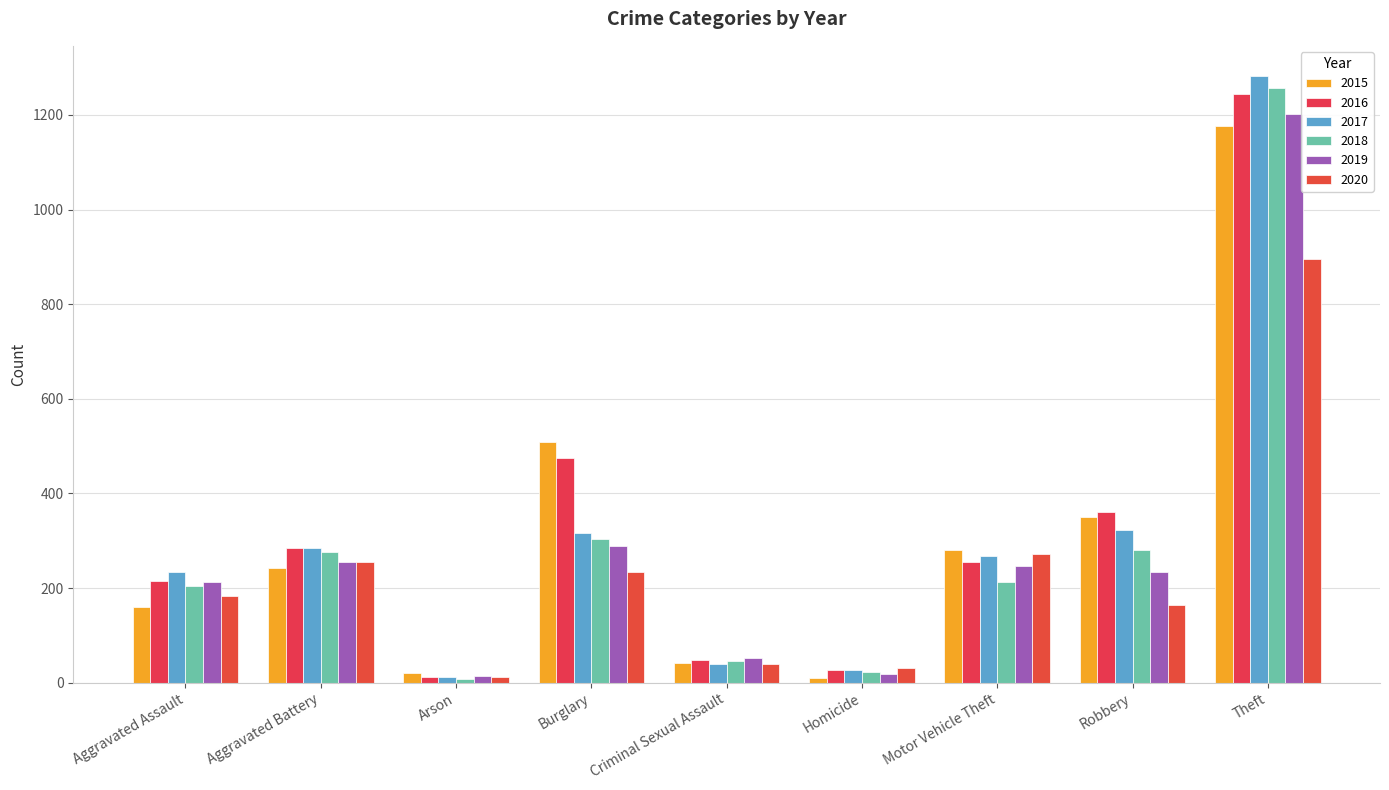

What is the spread (max minus min) of values at Aggravated Battery?

43